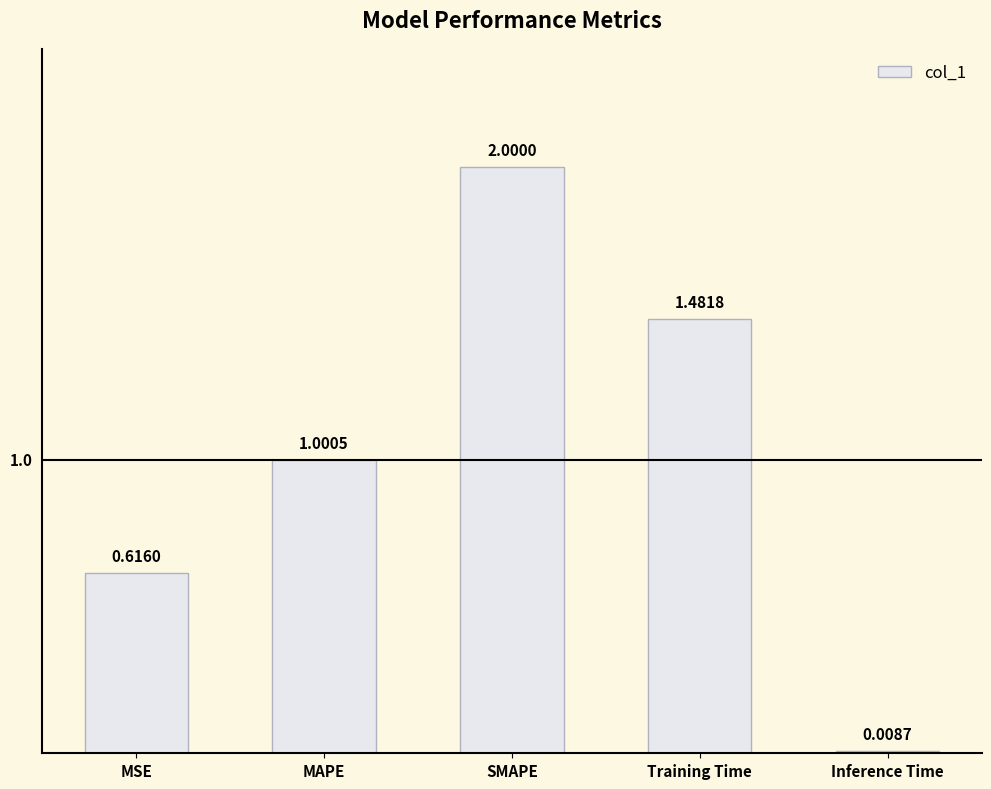

The chart shows a value of 2.5 at Training Time. True or false?

False